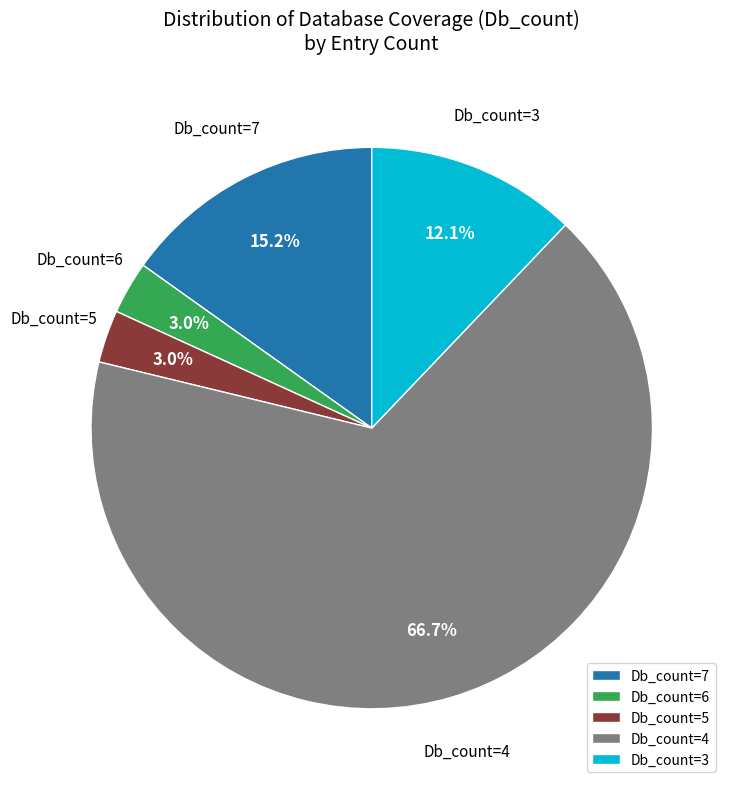

What percentage do Db_count=7 and Db_count=5 together represent?

18.2%